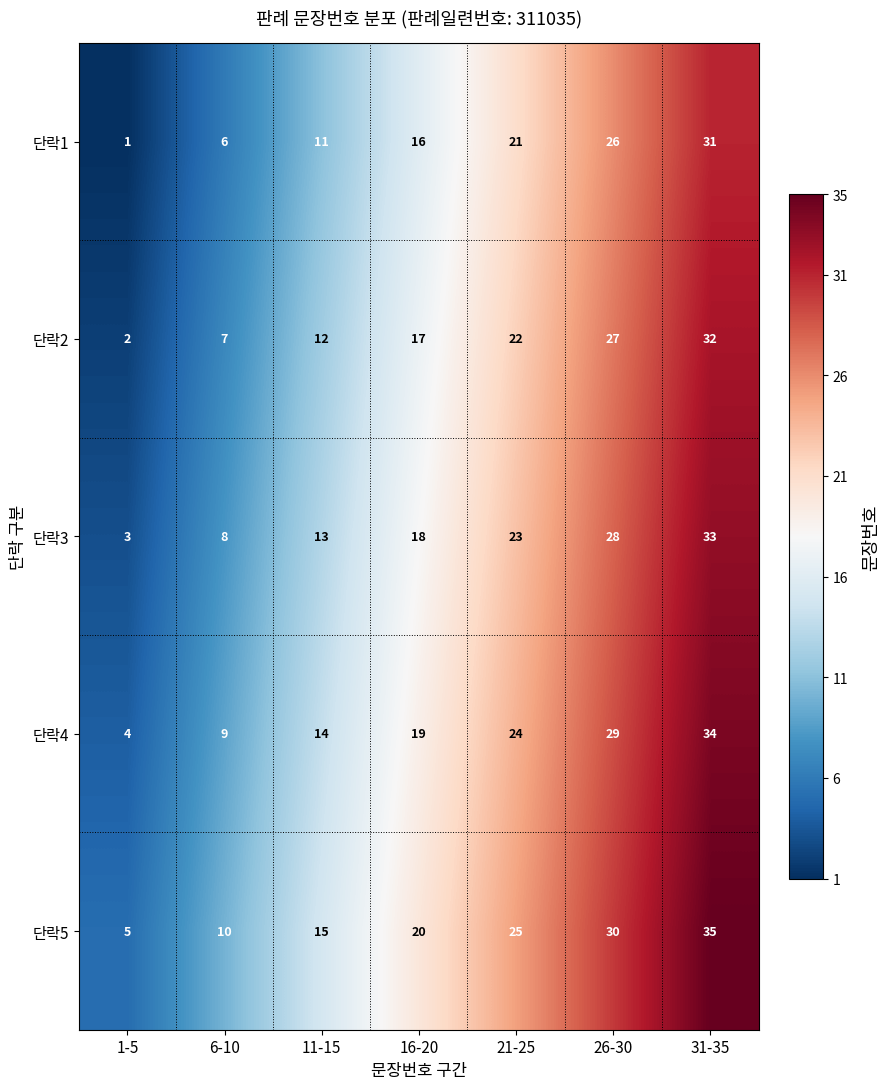

List the series in order of their overall mean, lowest first.

단락1, 단락2, 단락3, 단락4, 단락5